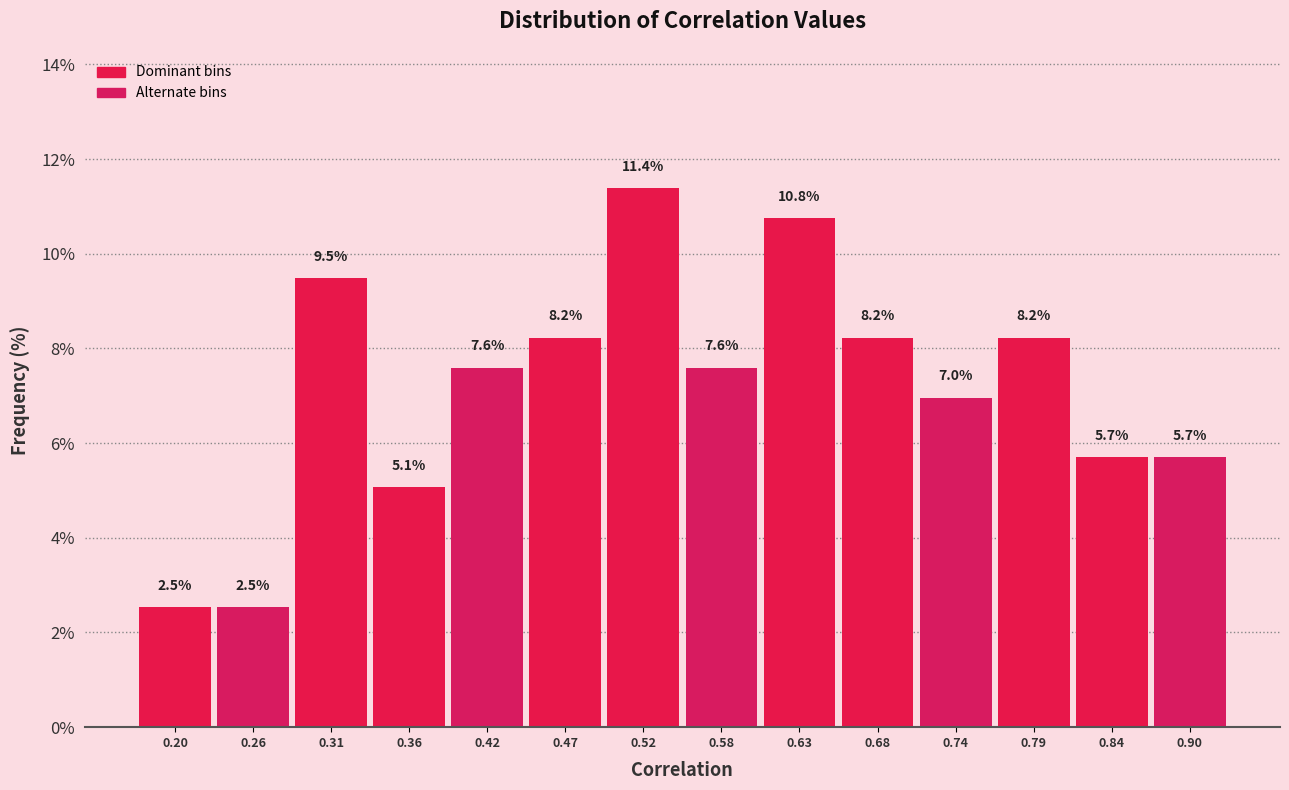

Reading left to right, what are all the values shown in this chart?

2.5	2.5	9.5	5.1	7.6	8.2	11.4	7.6	10.8	8.2	7.0	8.2	5.7	5.7